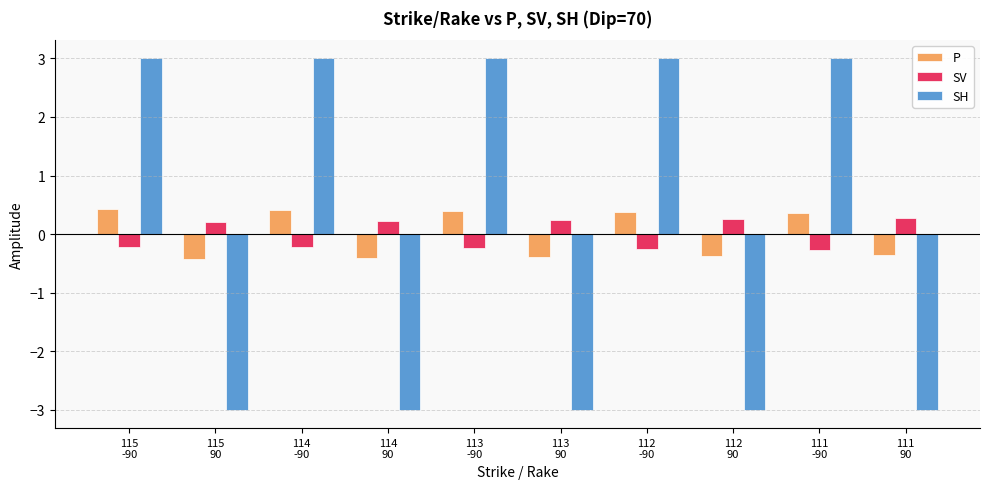

How many groups of bars are there?

10